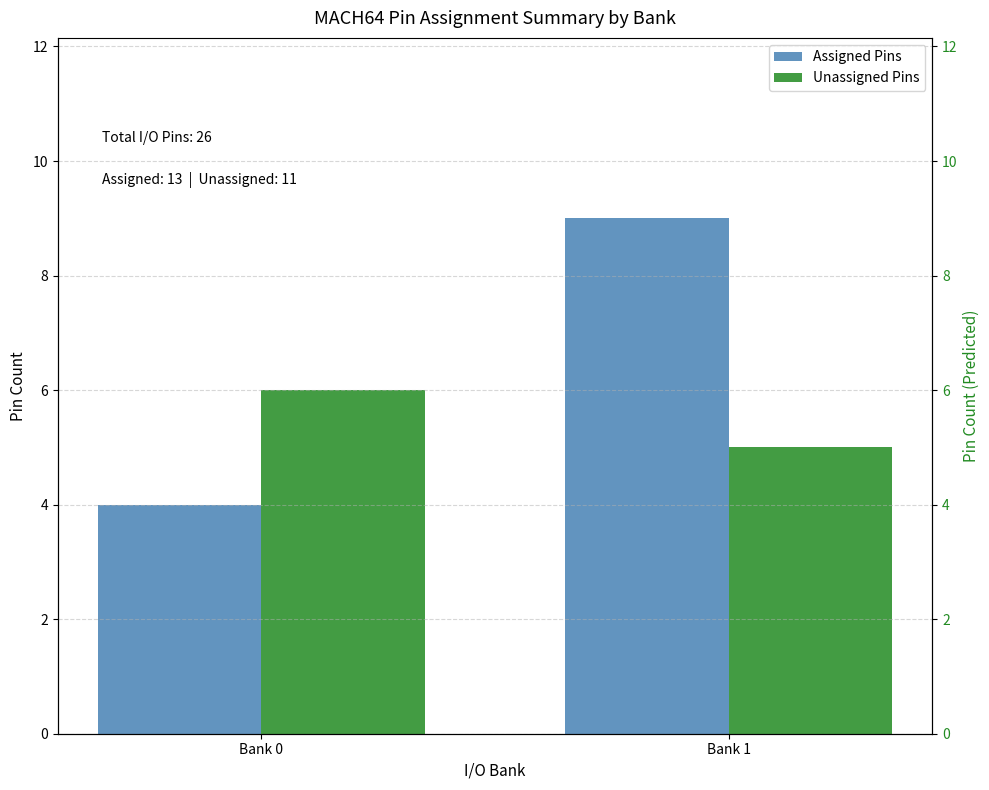

Reading left to right, list all the values displayed in this chart.

Assigned Pins: 4	9
Unassigned Pins: 6	5